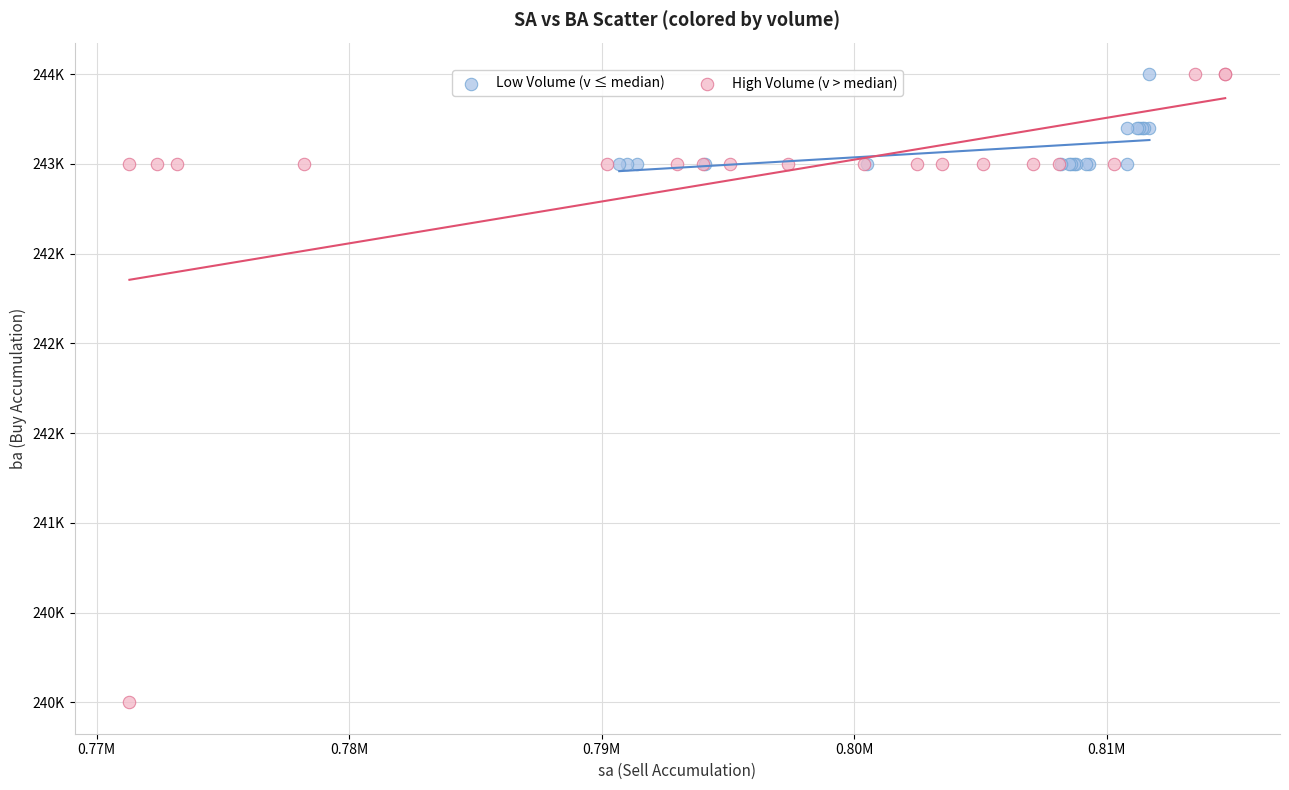

Which series has the widest spread of Y values?

High Volume (v > median)